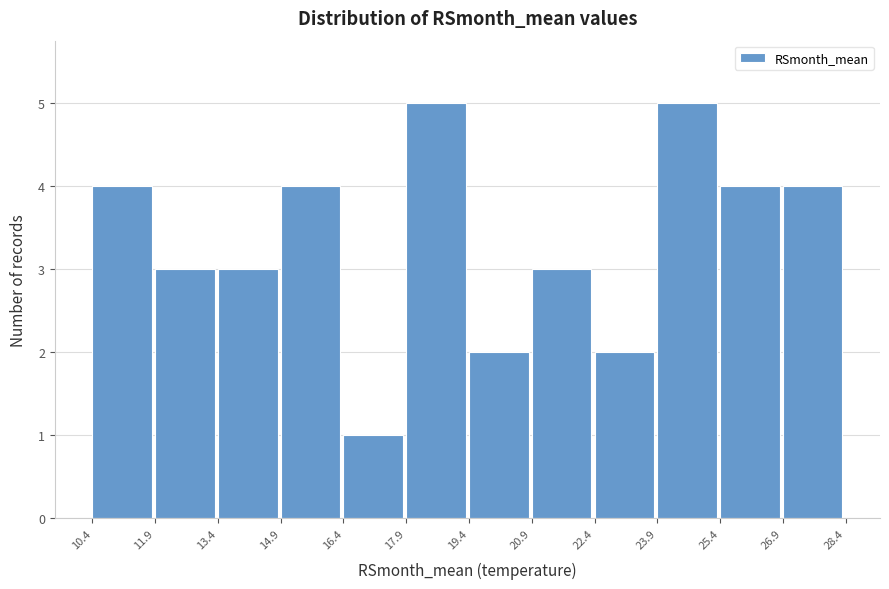

Reading left to right, transcribe this chart: for each bar, give the range it covers on the x-axis and its height. The values are not printed on the chart, so give them approximately, as read against the axis.

10.4 to 11.9: 4
11.9 to 13.4: 3
13.4 to 14.9: 3
14.9 to 16.4: 4
16.4 to 17.9: 1
17.9 to 19.4: 5
19.4 to 20.9: 2
20.9 to 22.4: 3
22.4 to 23.9: 2
23.9 to 25.4: 5
25.4 to 26.9: 4
26.9 to 28.4: 4